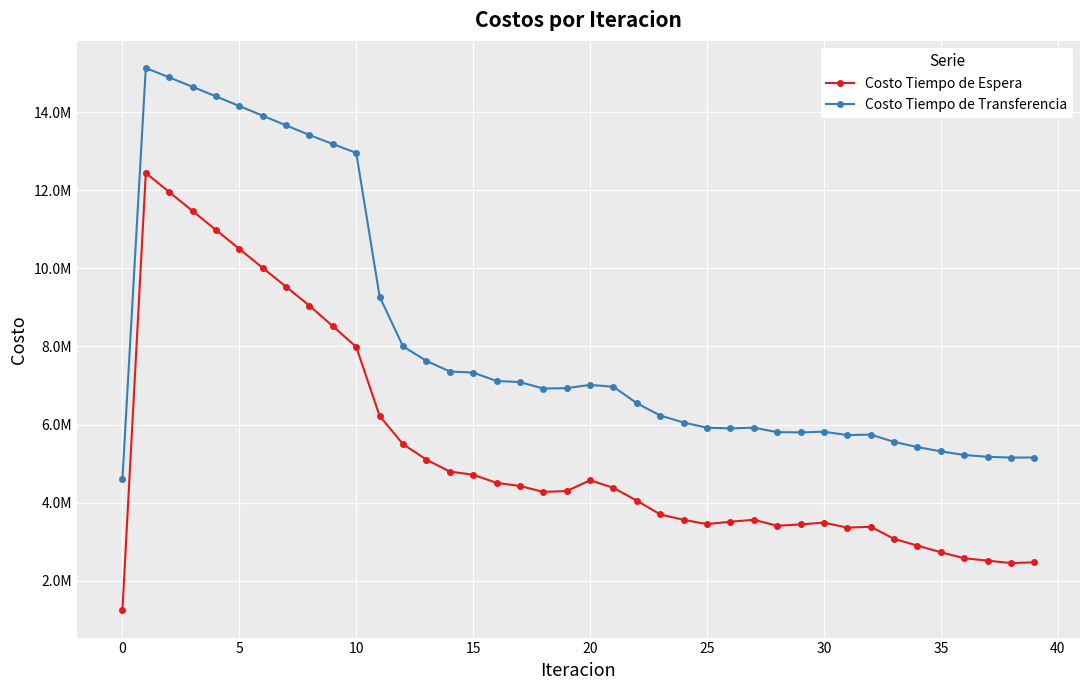

Is this an area chart (filled region under the line)?

No